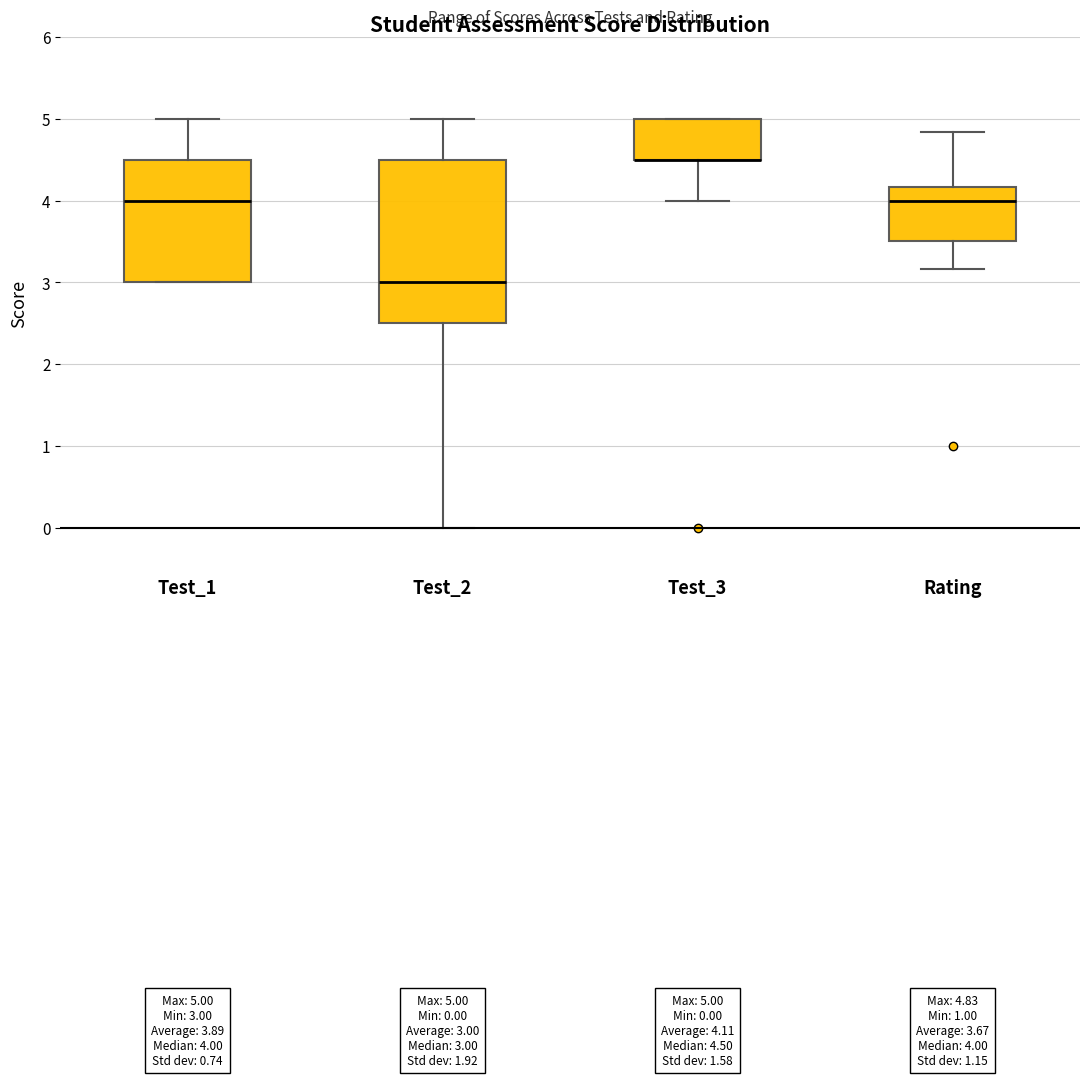

Comparing the boxes themselves (not the whiskers), which one is the tallest?

Test_2